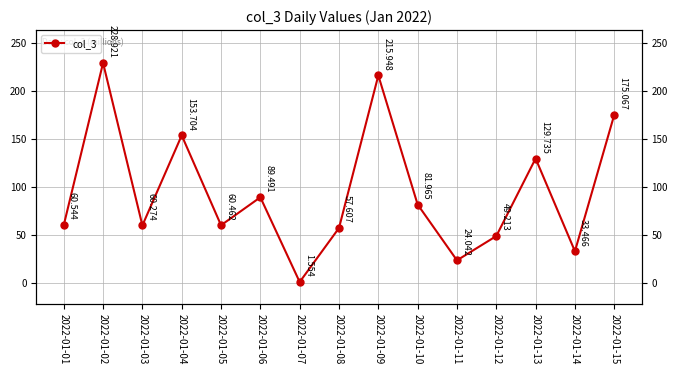

What is the value of the 1st point from the left?

60.5